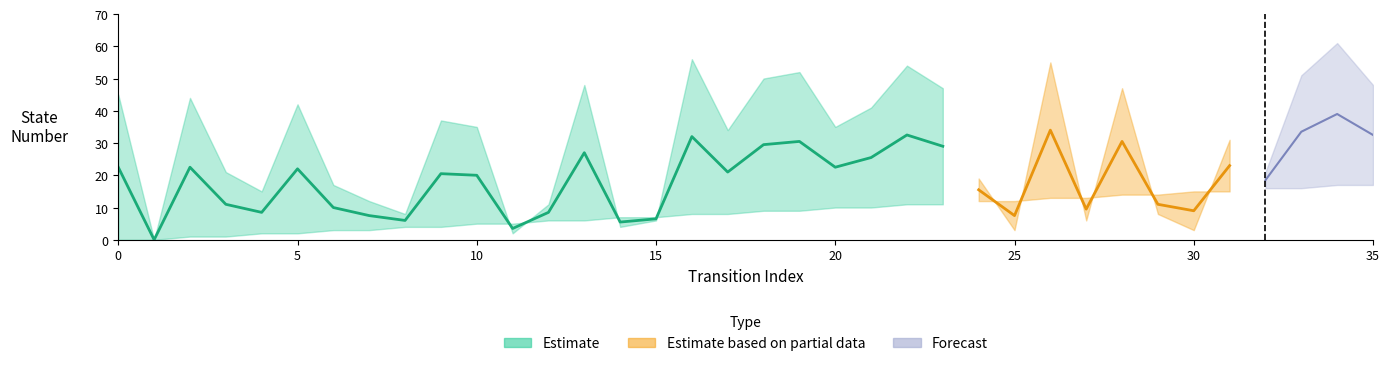

Does the chart have visible grid lines?

No